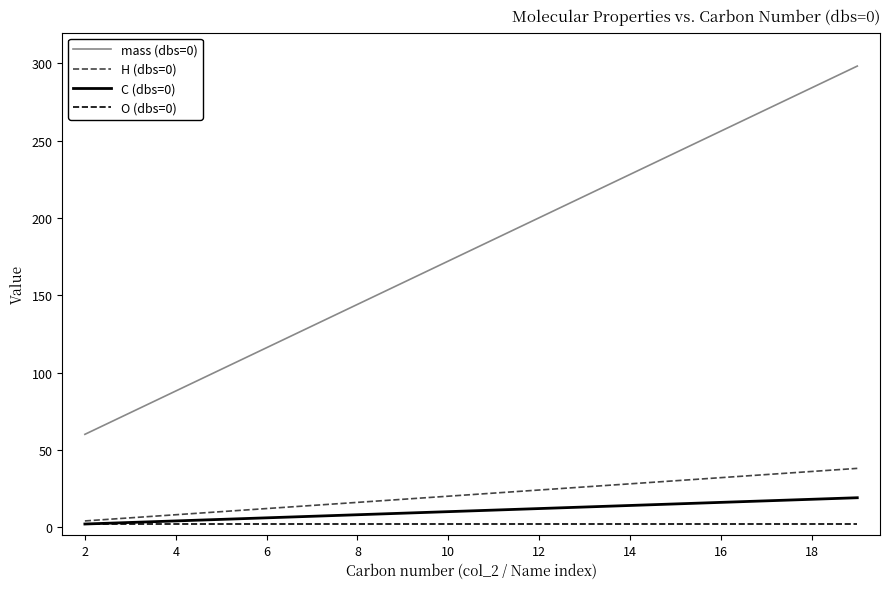

Rank the series by their maximum value, from highest to lowest.

mass (dbs=0), H (dbs=0), C (dbs=0), O (dbs=0)